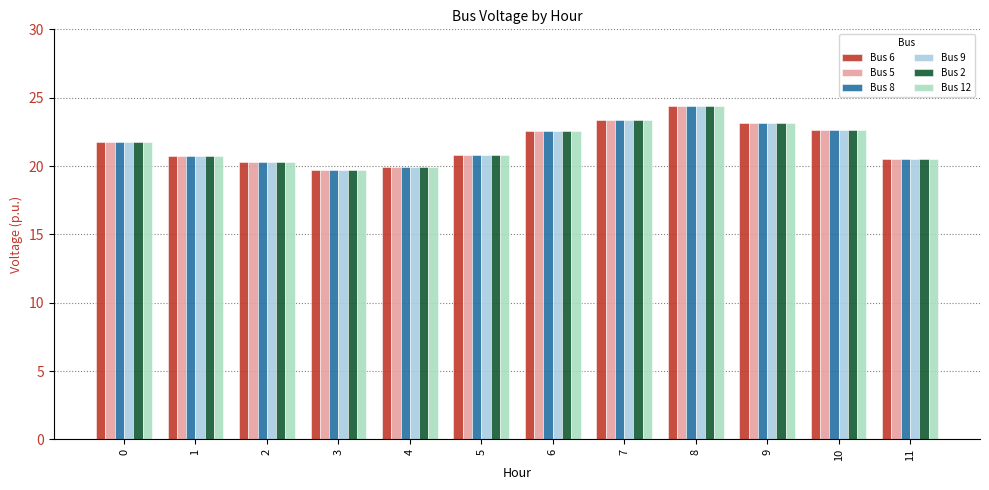

What is the lowest value of the Bus 5 series?

19.7